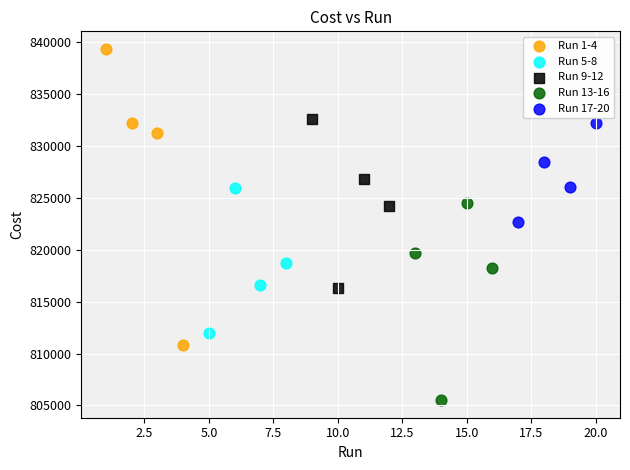

Which series has the largest Y range (max minus min)?

Run 1-4